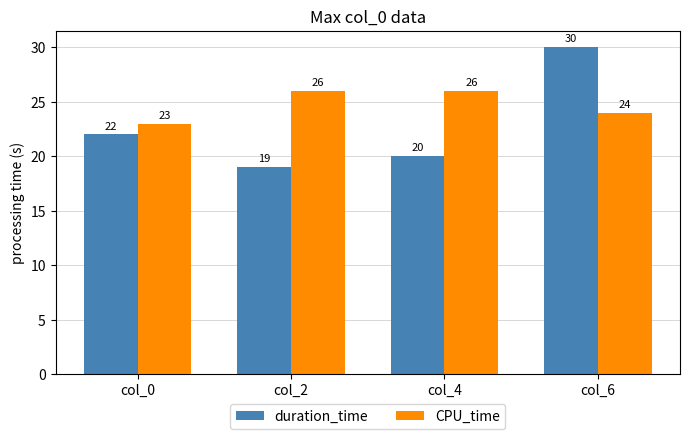

Where is CPU_time nearest to the value 24?

col_6